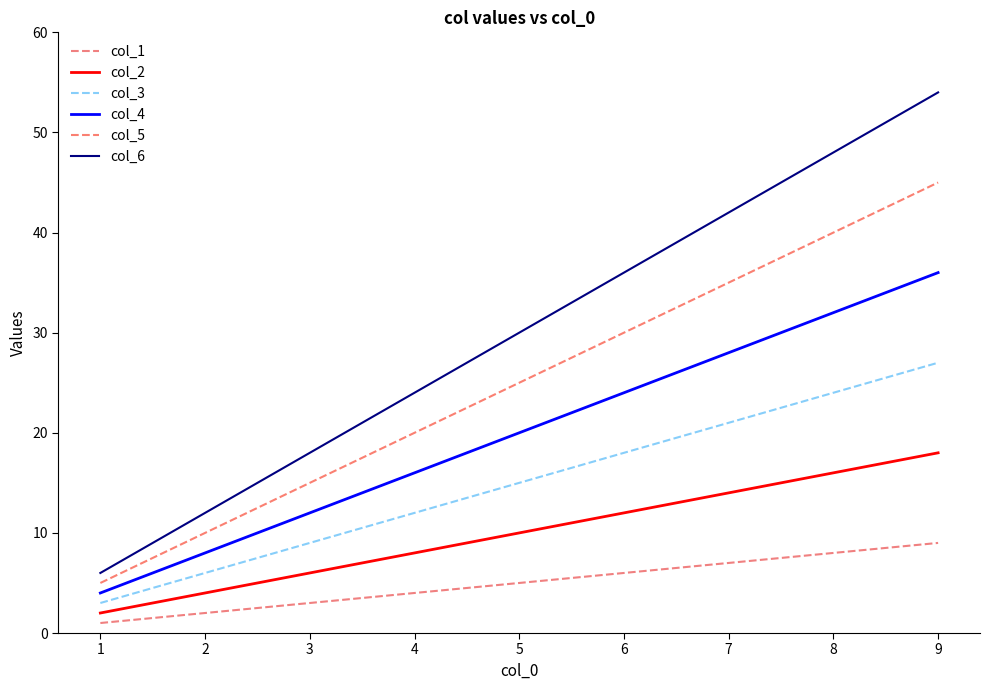

How many lines are shown in the chart?

6